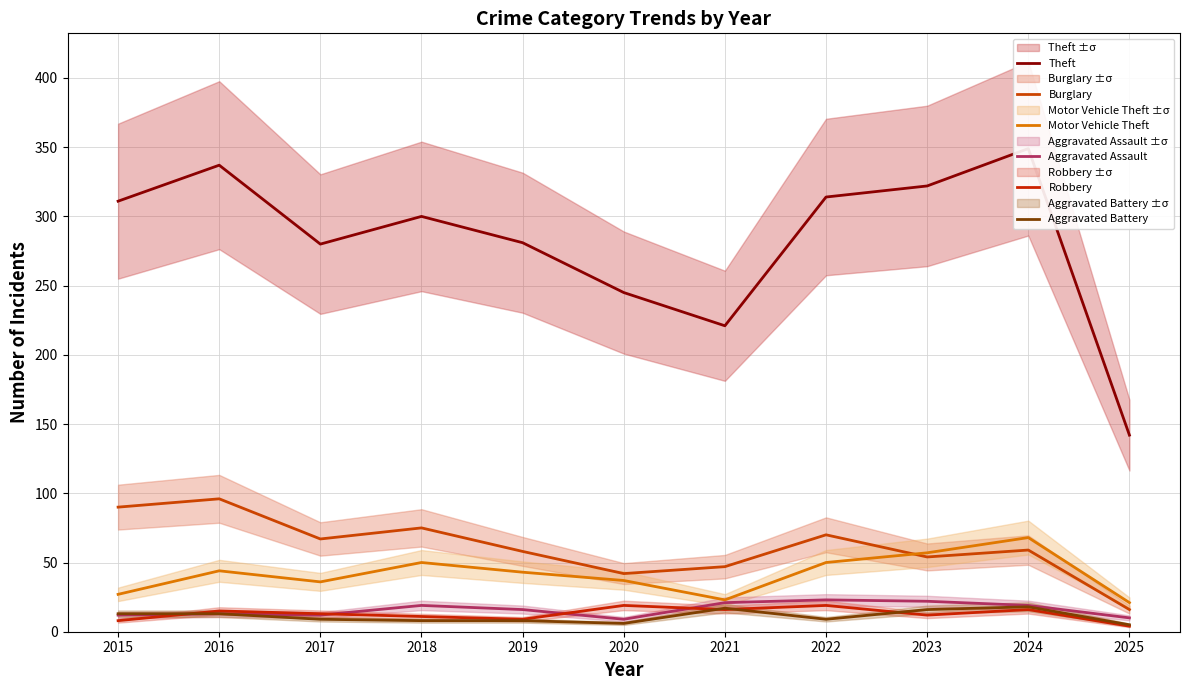

At which category does Aggravated Battery reach its first local valley?

2020